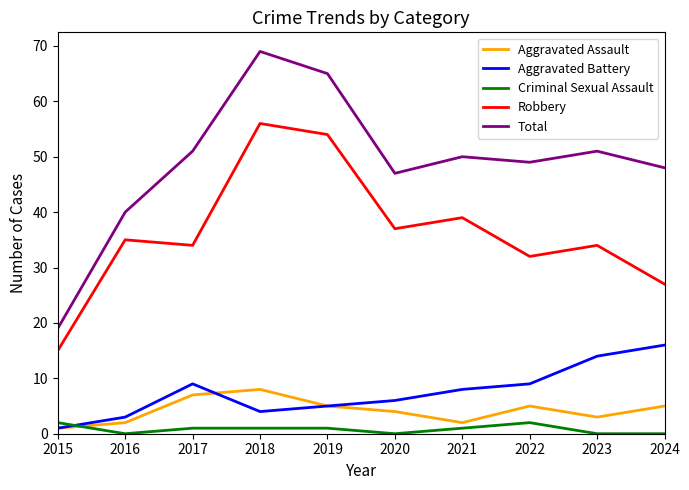

True or false: Total and Aggravated Assault intersect in this chart.

False